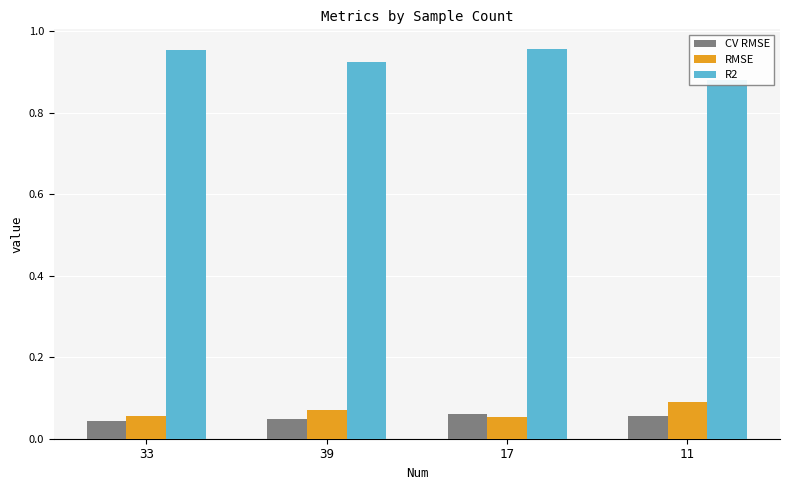

Does the chart contain stacked bars?

No